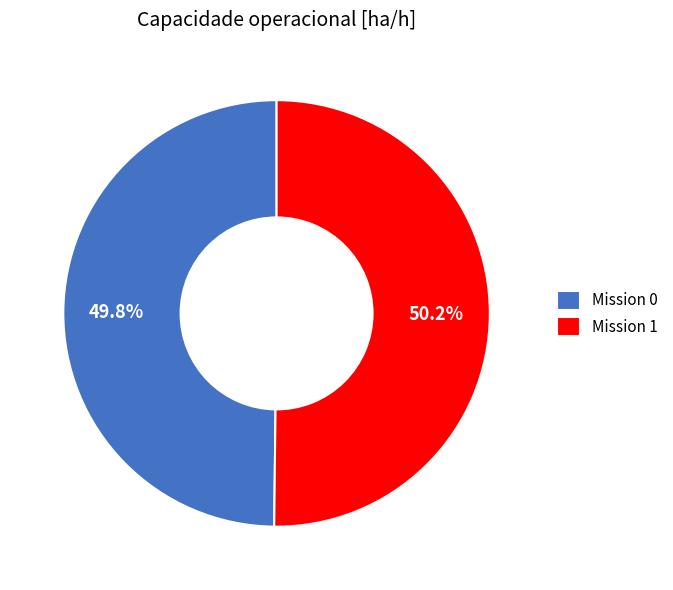

Does any single category account for the majority?

Yes